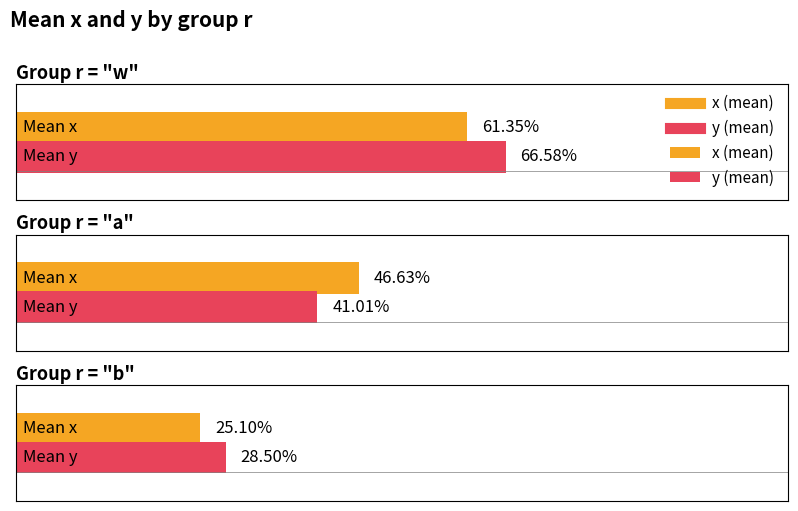

Does the chart contain any negative values?

No